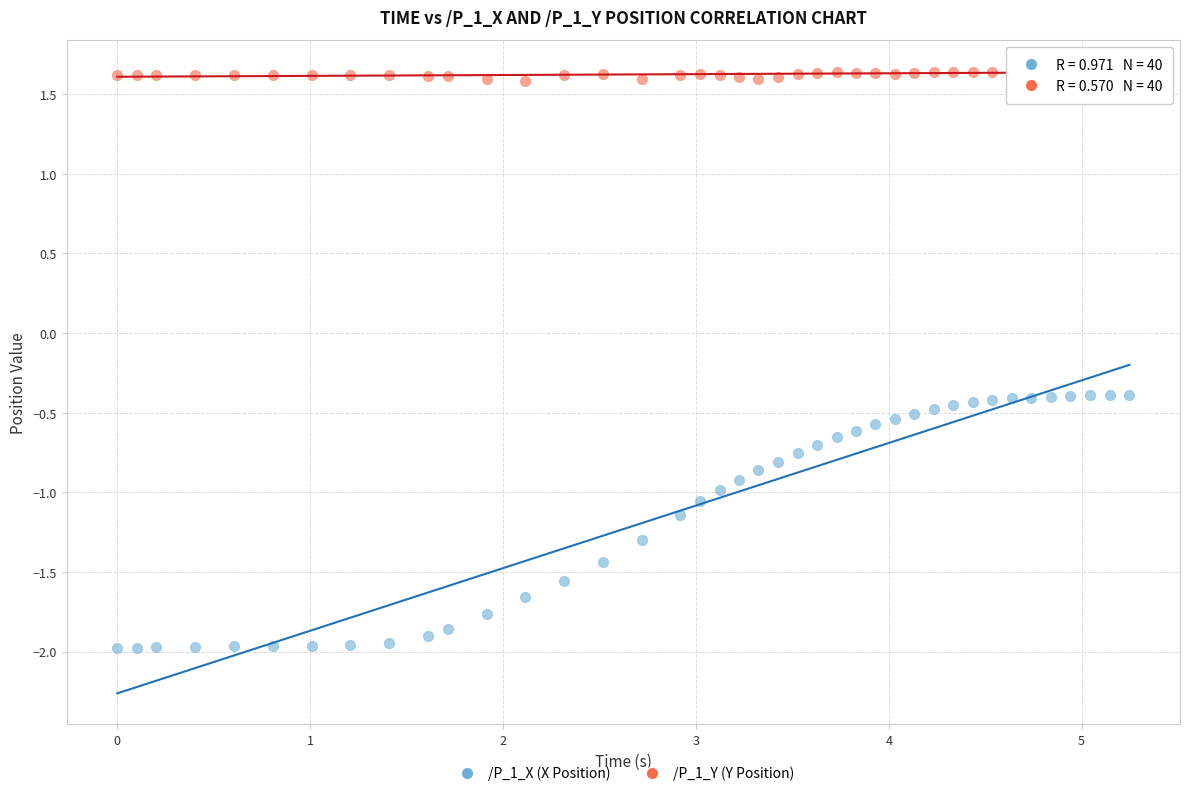

Across all data points, what is the range of X values (max minus min)?

5.2